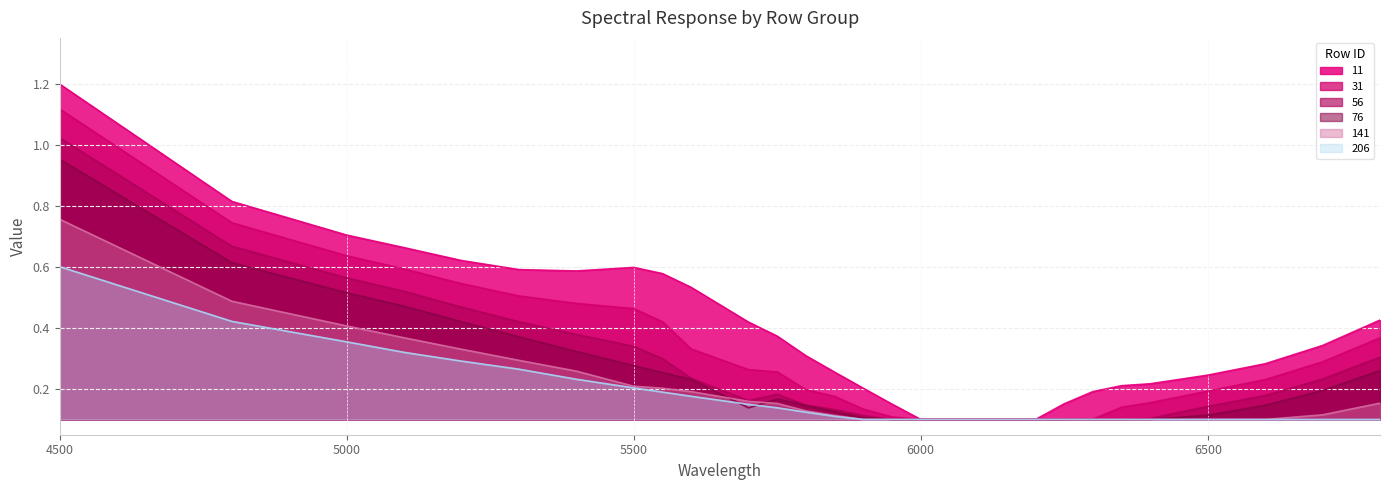

True or false: 141 has more than 2 points higher than both neighbors.

False